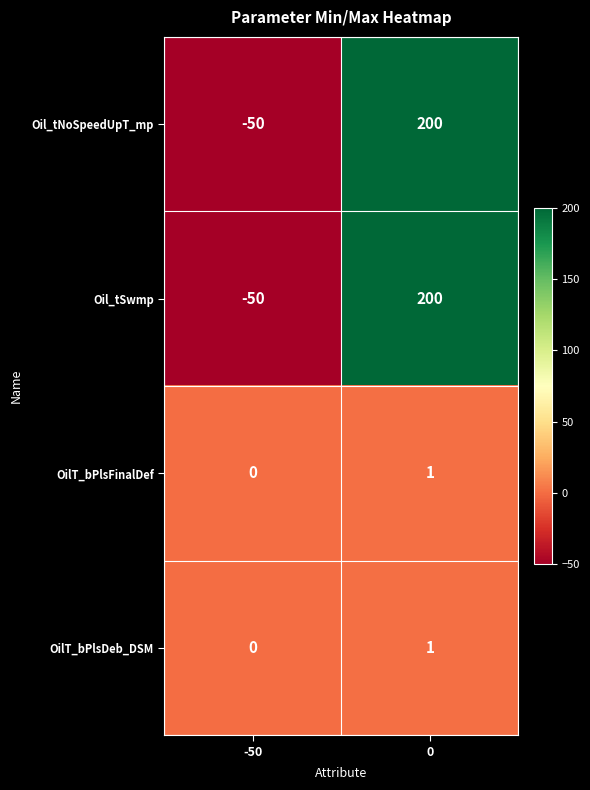

What is the difference between the highest and lowest values at 0?

199